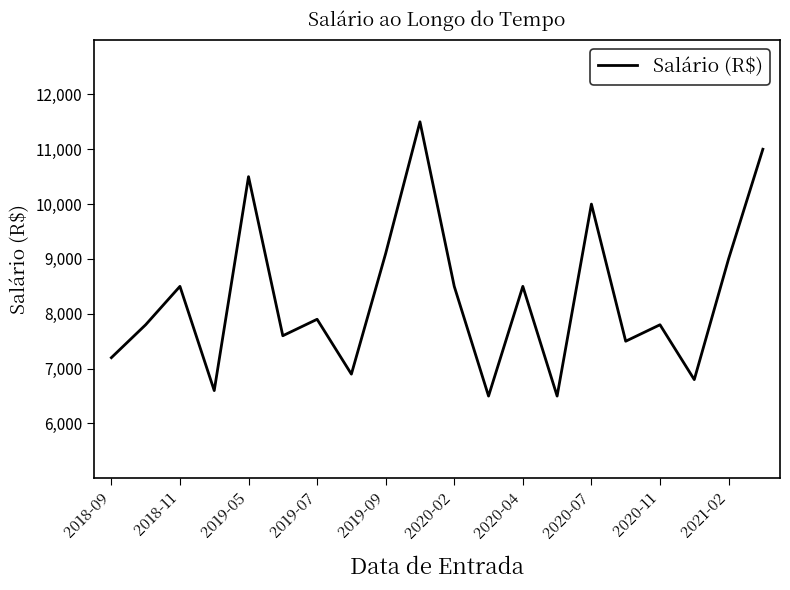

What is the average value?

8285